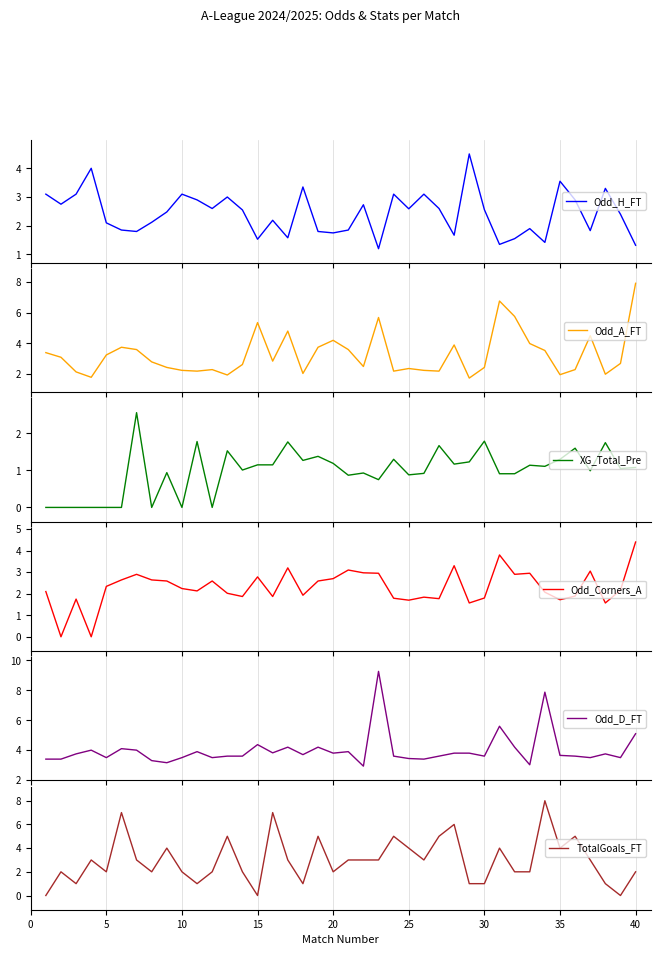

How many intersections are there between TotalGoals_FT and Odd_D_FT?

18